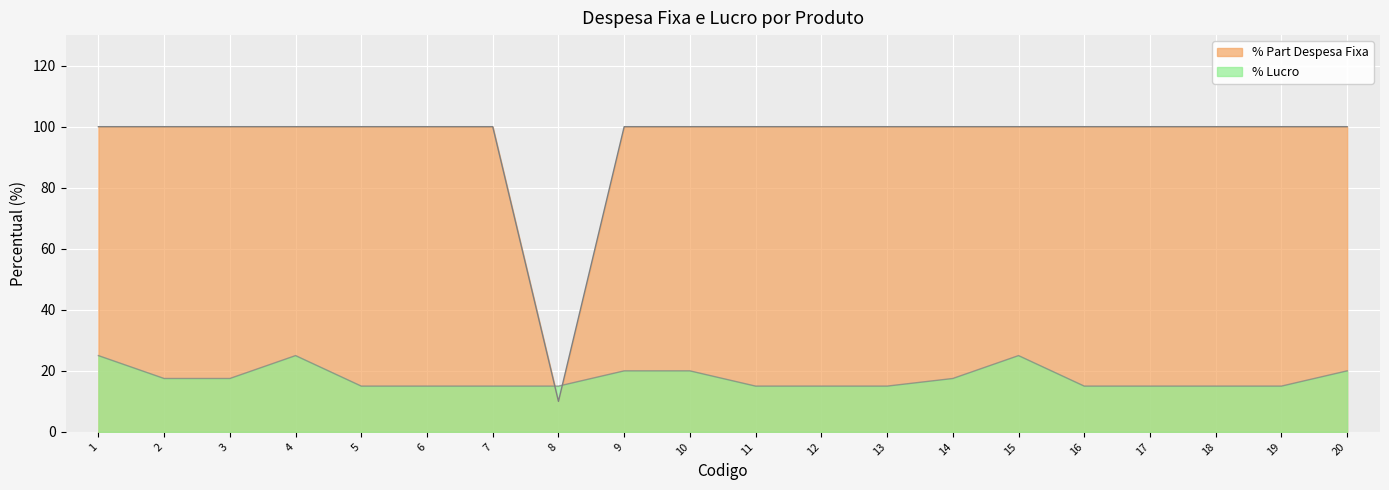

Which series has the widest spread of values?

% Part Despesa Fixa